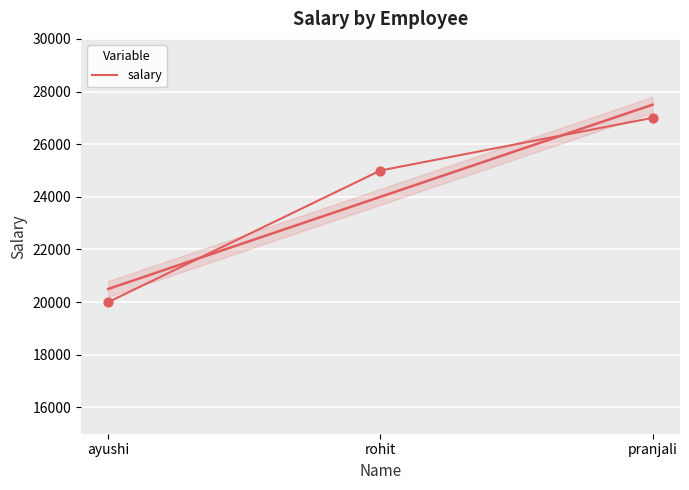

What is the ratio of the value at ayushi to the value at pranjali?

0.7